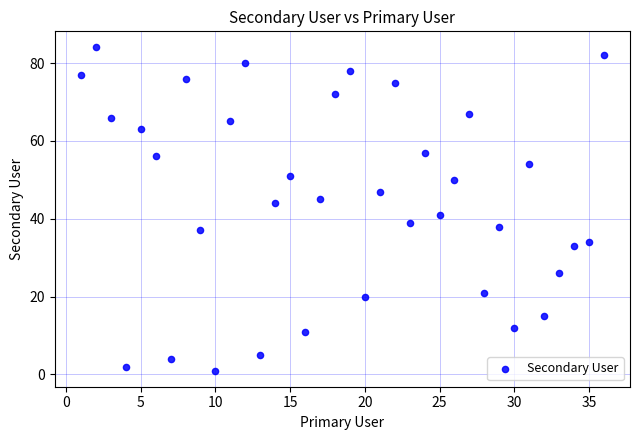

What Y value in the scatter plot is closest to 42?

41